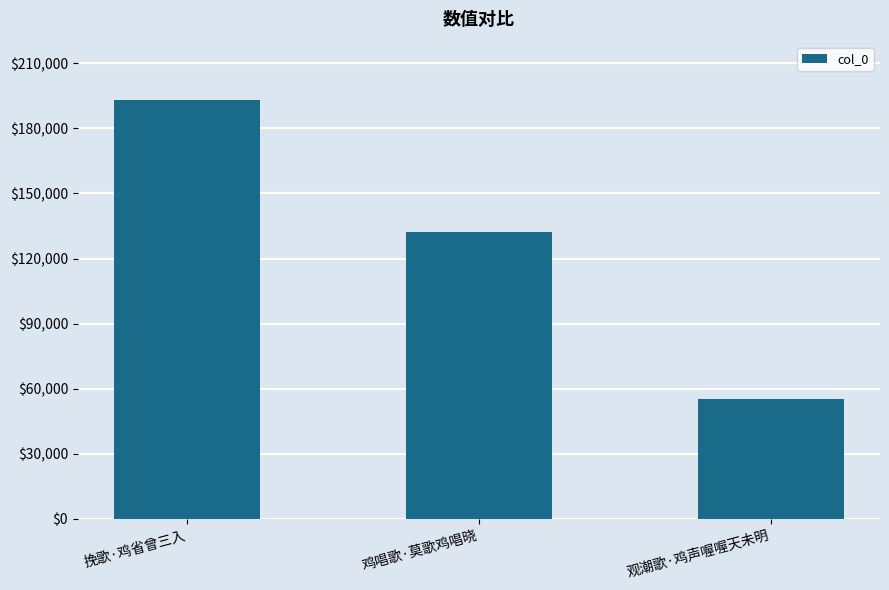

What is the difference between the maximum and second lowest values?

60870